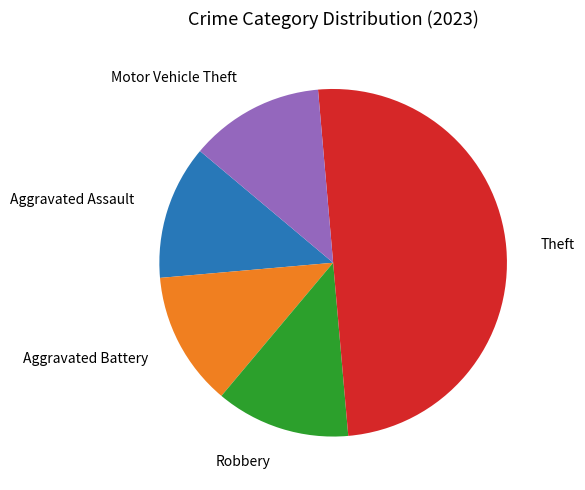

Is it true that Robbery is 12% of the pie?

True